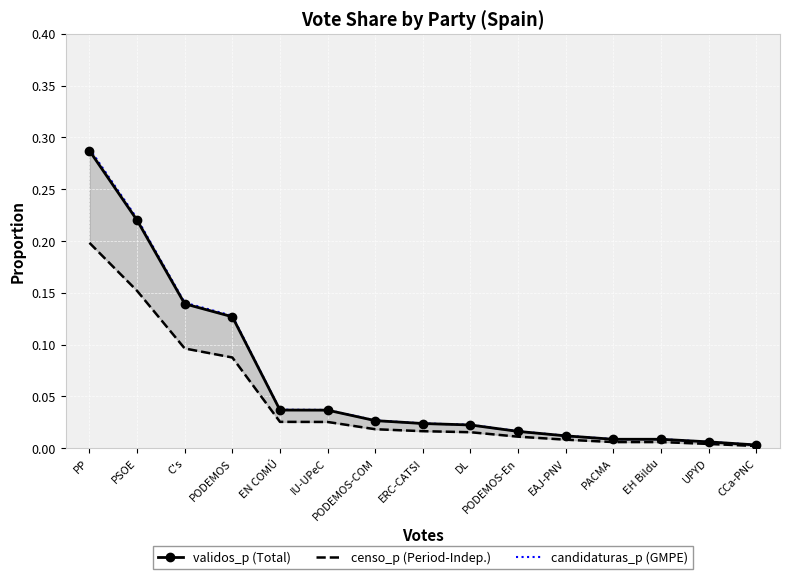

What is the sum of the validos_p (Total) values at PODEMOS and C's?

0.3